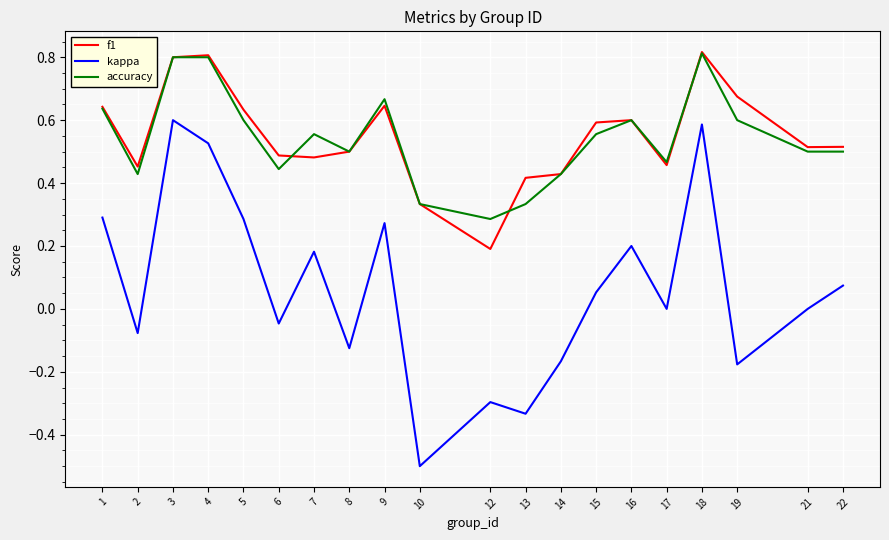

Count the accuracy values in the range 0 to 1.

20